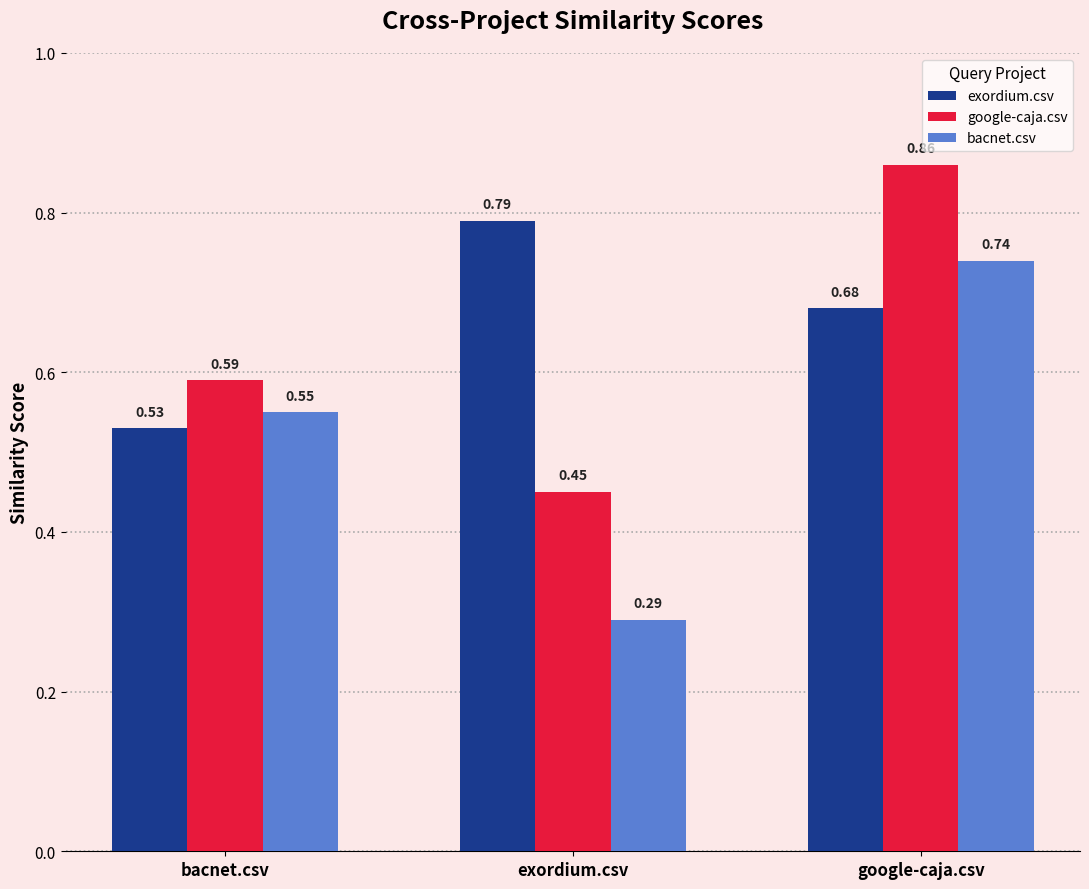

What is the sum of the exordium.csv values at exordium.csv and bacnet.csv?

1.3